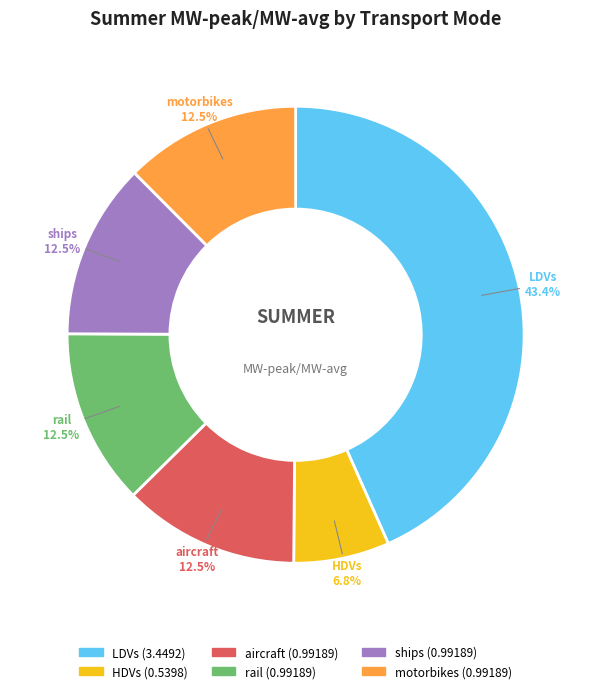

Does any single category account for the majority?

No